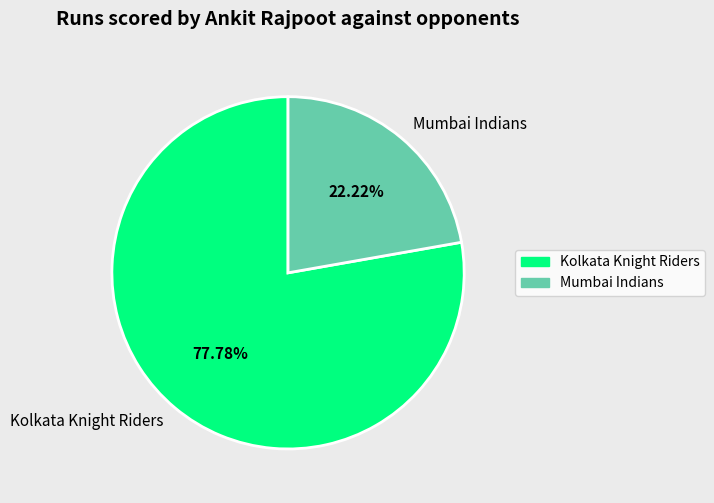

Which has a higher value, Mumbai Indians or Kolkata Knight Riders?

Kolkata Knight Riders